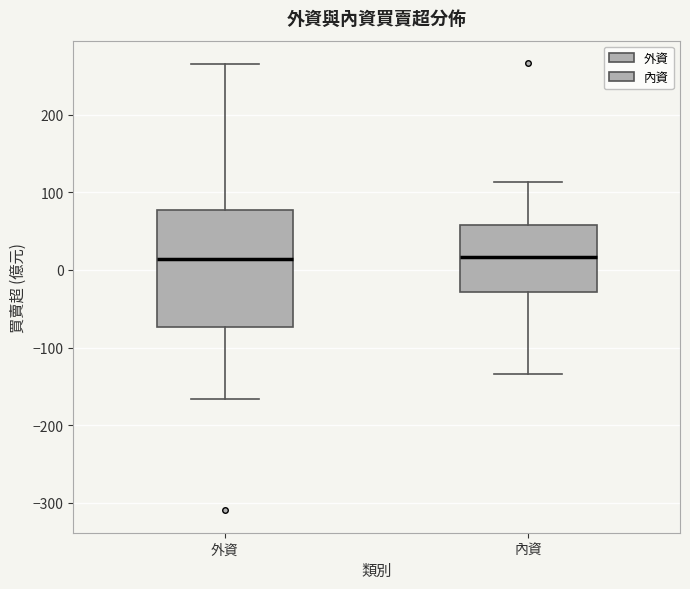

Reading left to right, transcribe this box plot: for each box, give where its median line is, the range the box spans, and where its two whiskers end, as read against the y-axis. The values are not printed on the chart, so give them approximately, as read against the axis.

外資: median 10, box -70 to 80, whiskers -170 to 270
內資: median 20, box -30 to 60, whiskers -130 to 110